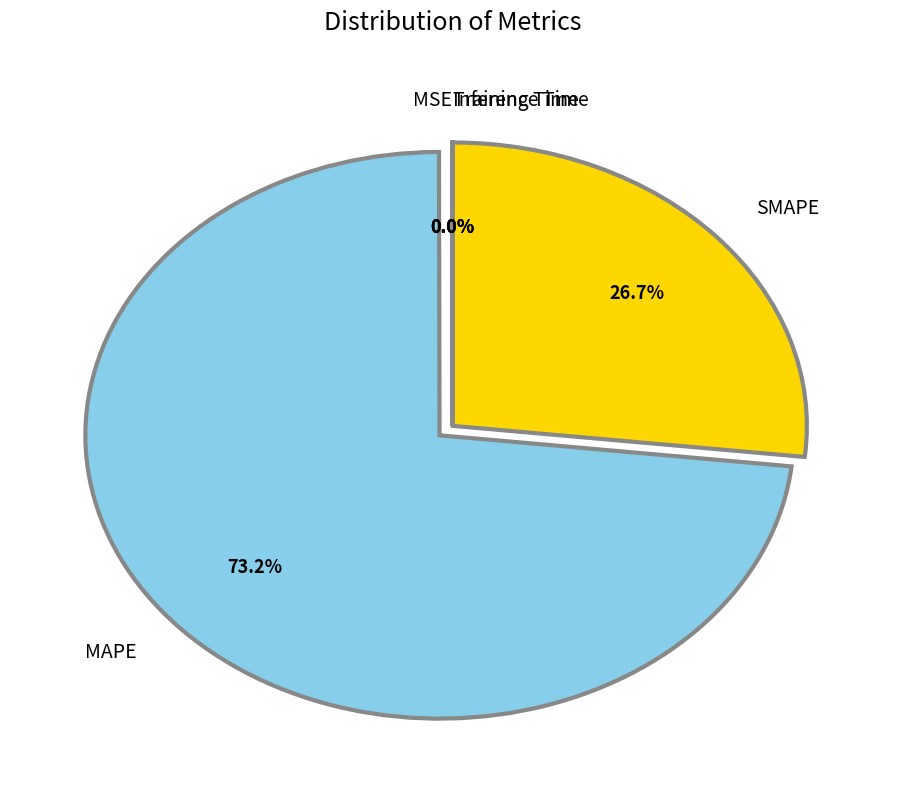

What percentage is NOT represented by SMAPE?

73.3%